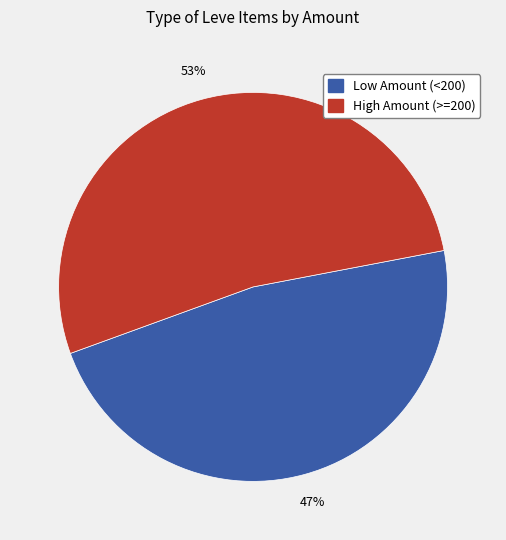

Is it true that Low Amount (<200) is 47% of the pie?

True